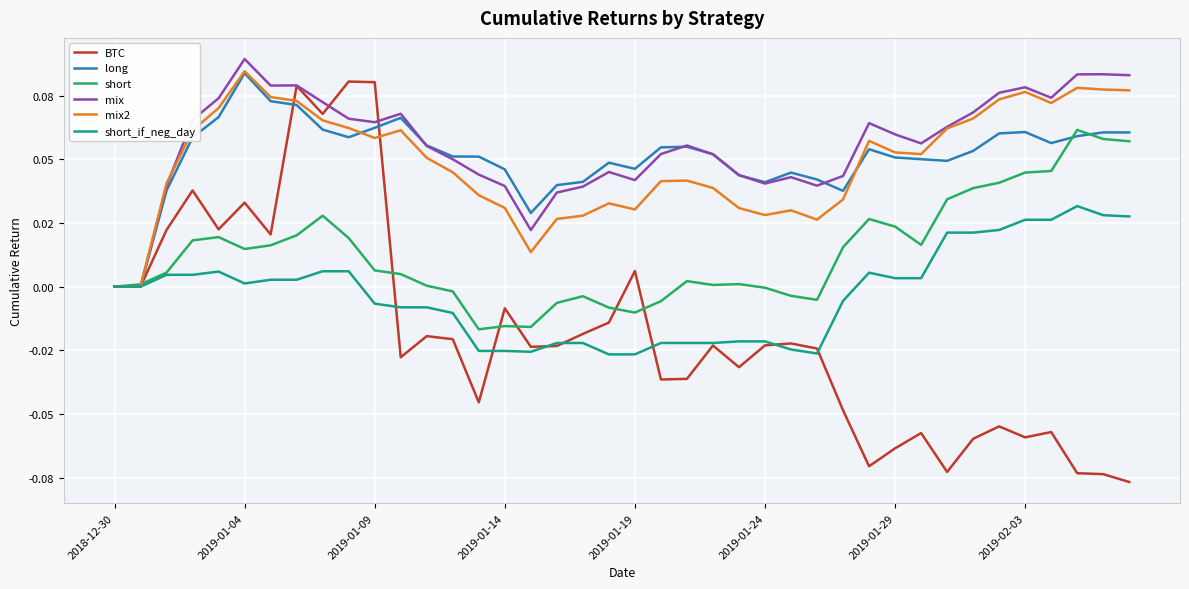

What are all the series names shown in the legend?

BTC, long, short, mix, mix2, short_if_neg_day